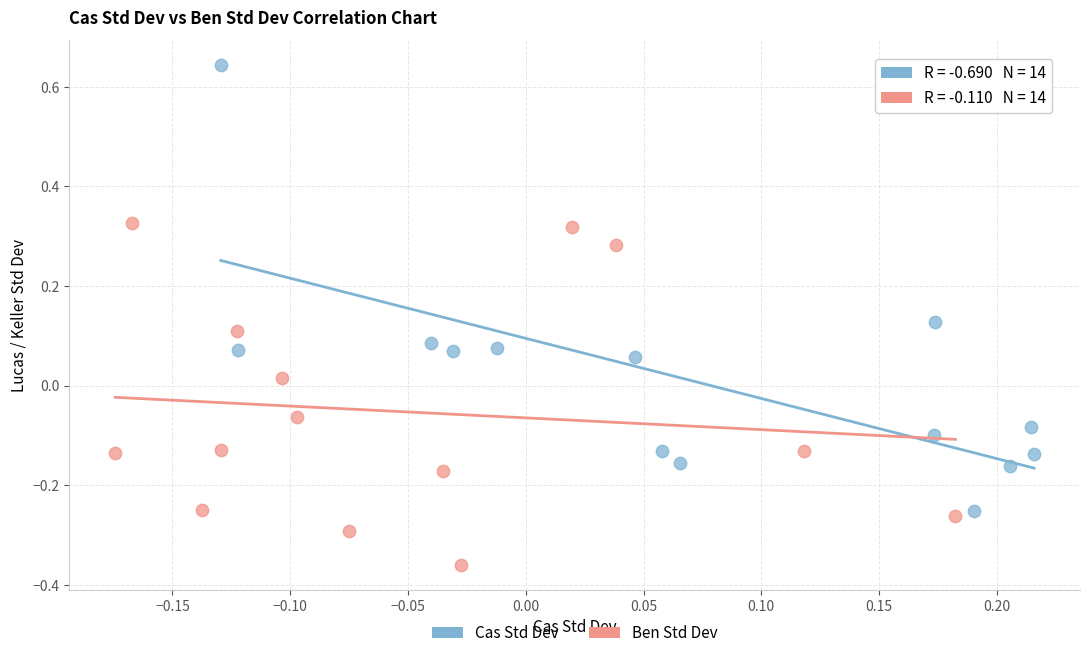

Which series has the widest spread of Y values?

Cas Std Dev